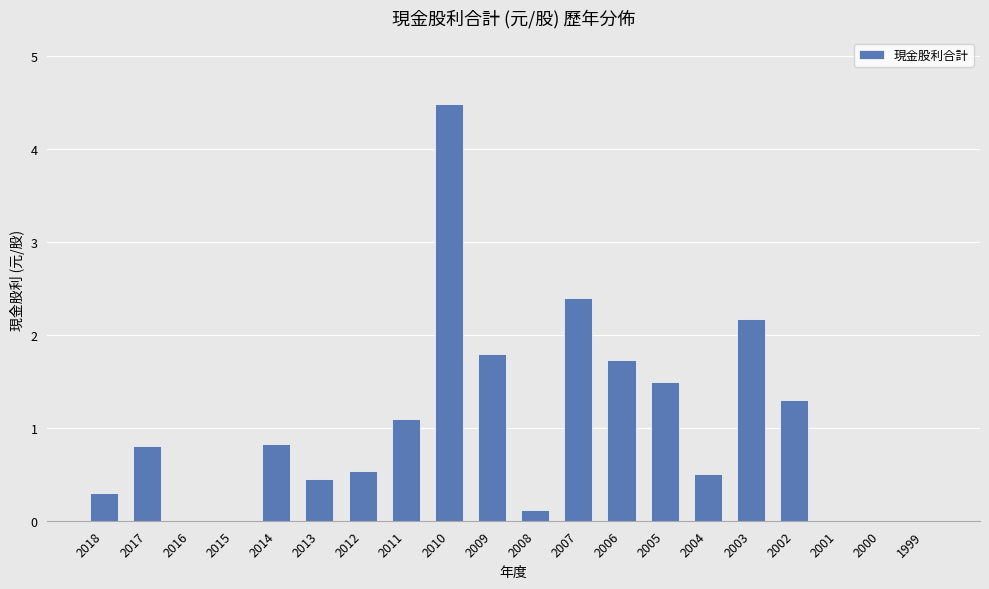

How many categories are shown in the chart?

20